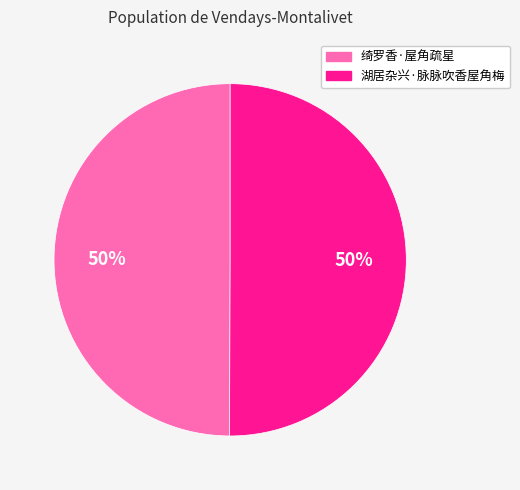

What percentage is the 湖居杂兴·脉脉吹香屋角梅 slice, to the nearest percent?

50%